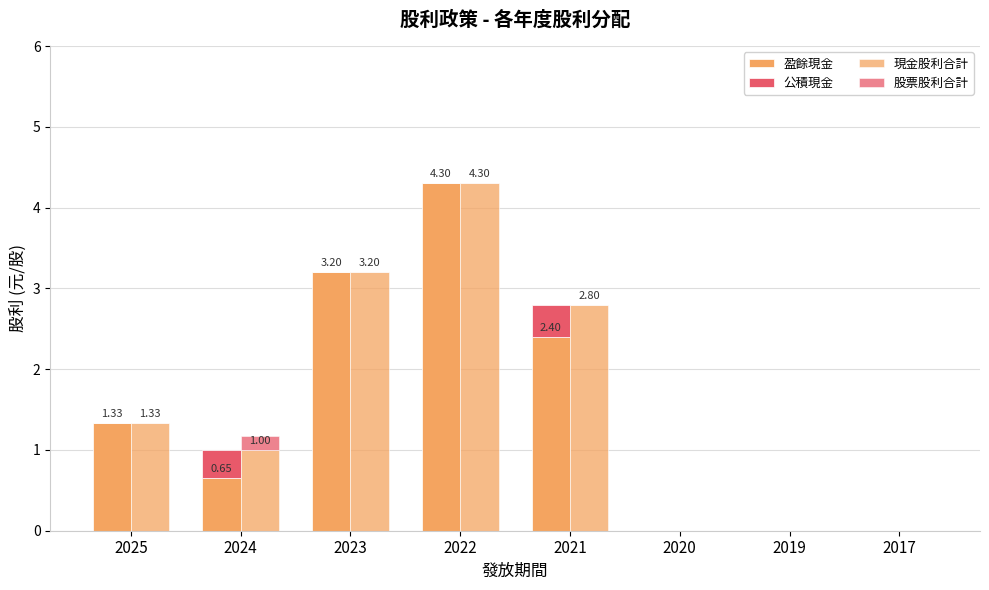

Reading left to right, list all the values displayed in this chart.

盈餘現金: 1.3	0.7	3.2	4.3	2.4	0.0	0.0	0.0
公積現金: 0.0	0.4	0.0	0.0	0.4	0.0	0.0	0.0
現金股利合計: 1.3	1.0	3.2	4.3	2.8	0.0	0.0	0.0
股票股利合計: 0.0	0.2	0.0	0.0	0.0	0.0	0.0	0.0